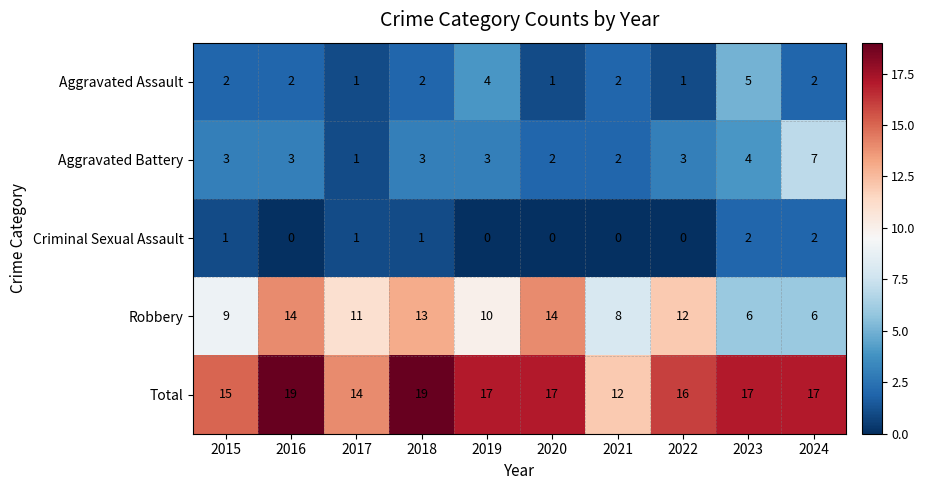

The Total series shows 21 at 2015. True or false?

False